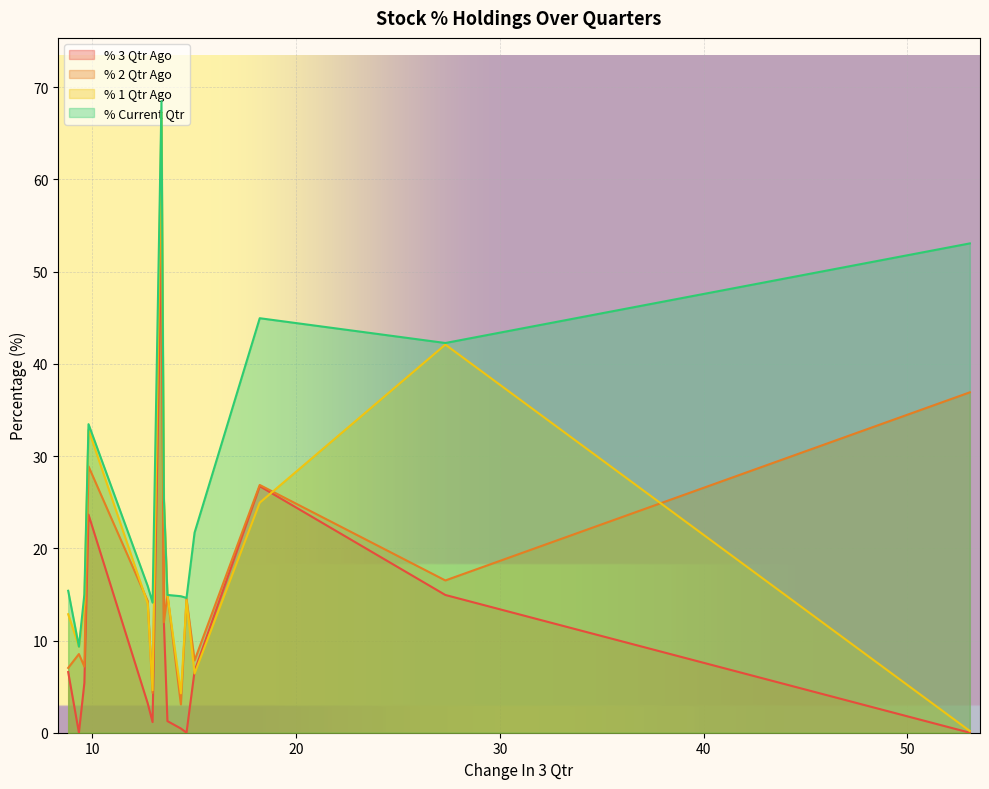

What is the maximum value shown in the chart?

68.5